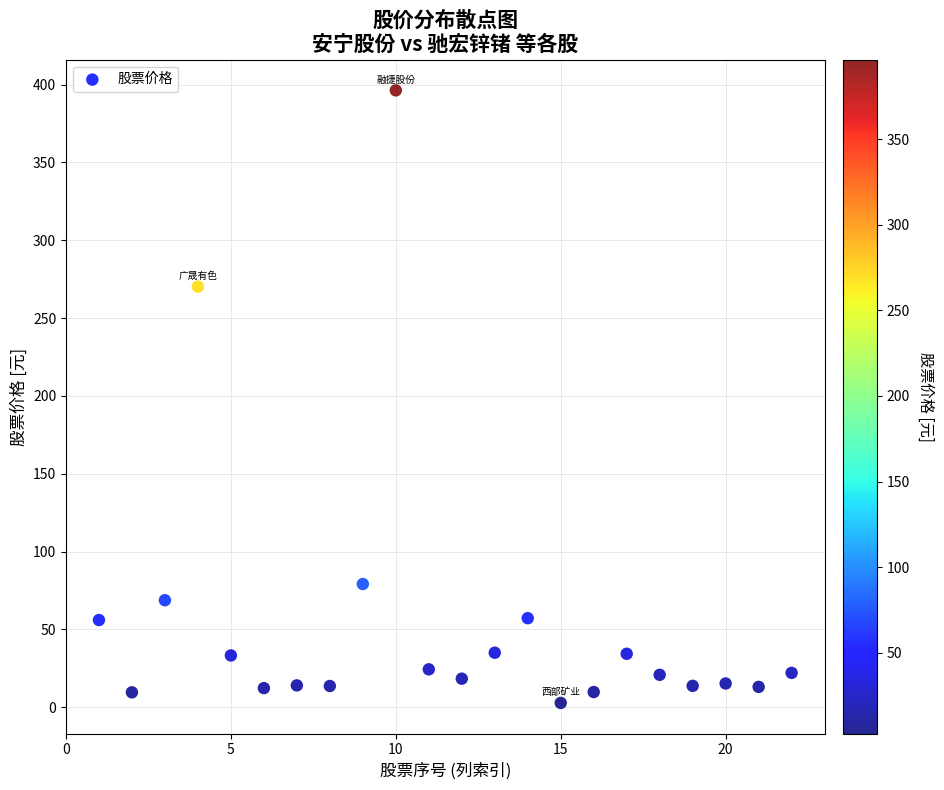

What is the range of Y values (max minus min)?

393.5